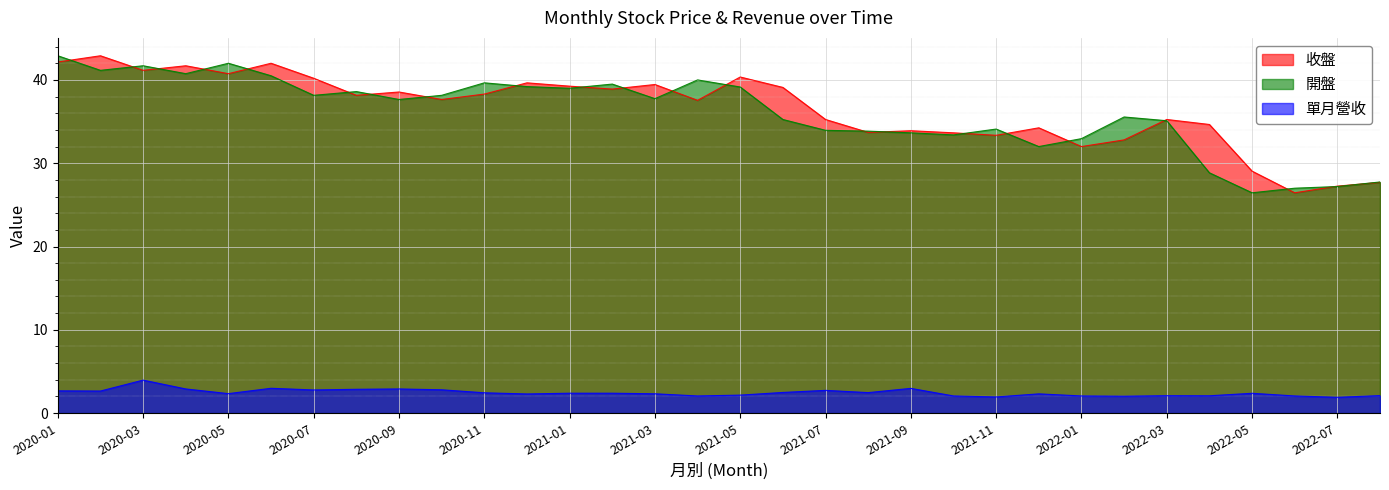

Which category has the lowest value in the 單月營收 series?

2022-07